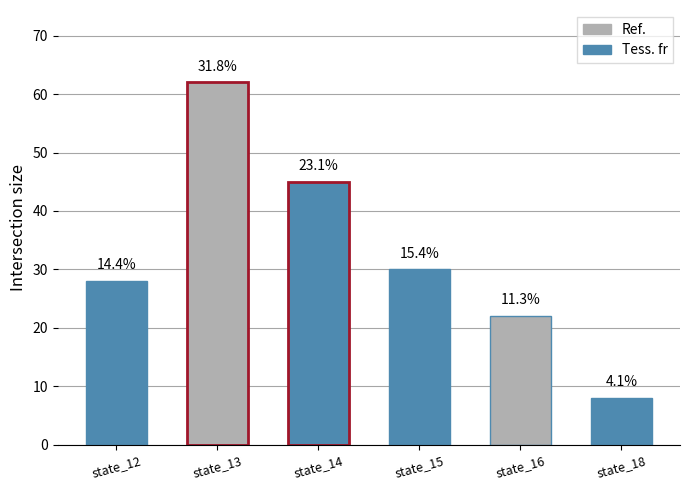

How many bars are there in total?

6